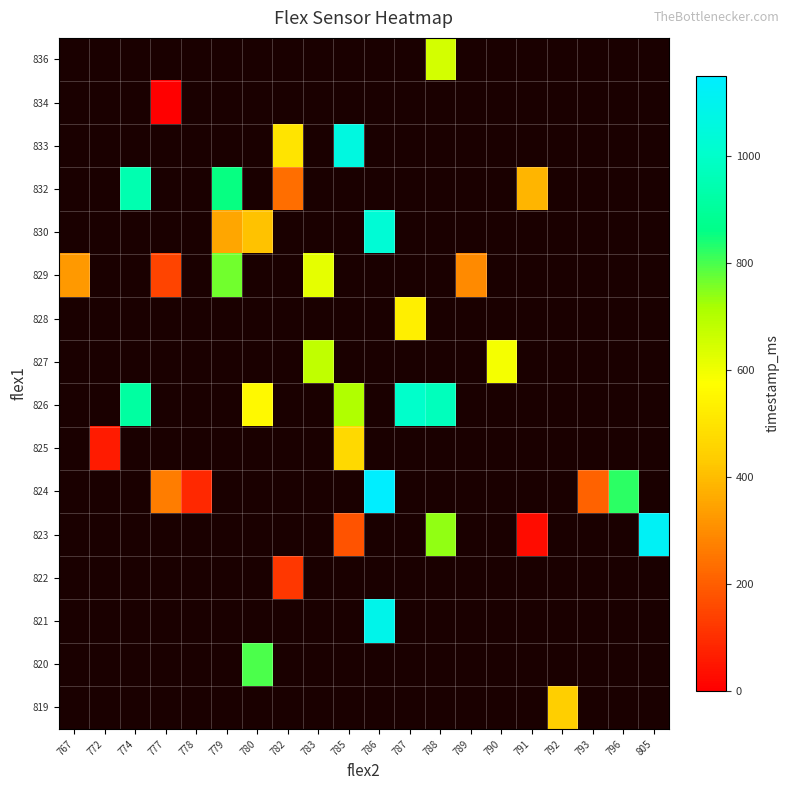

How many distinct data groups are displayed?

16